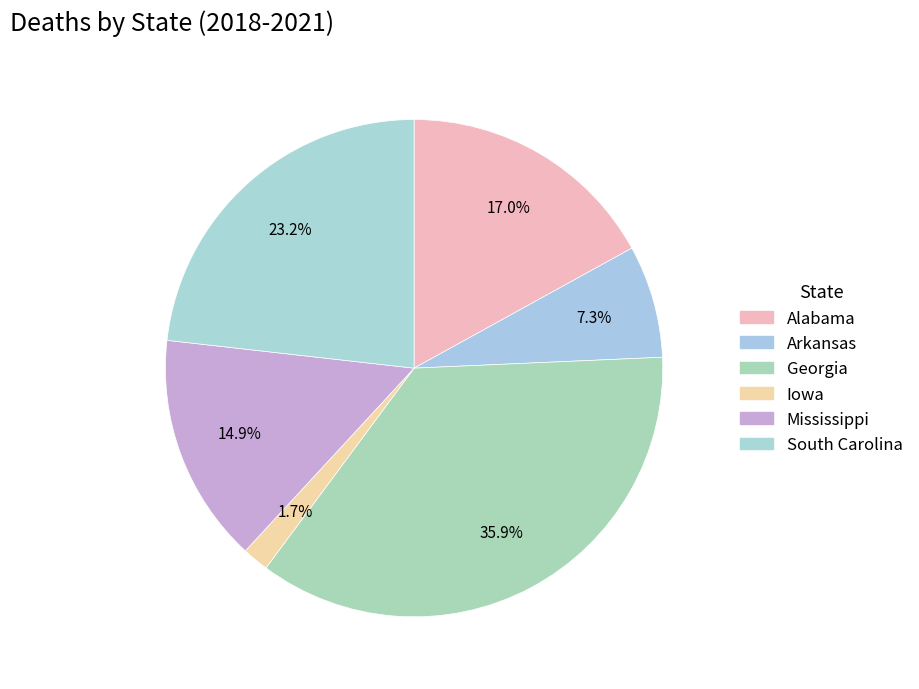

Count the number of slices in the pie.

6